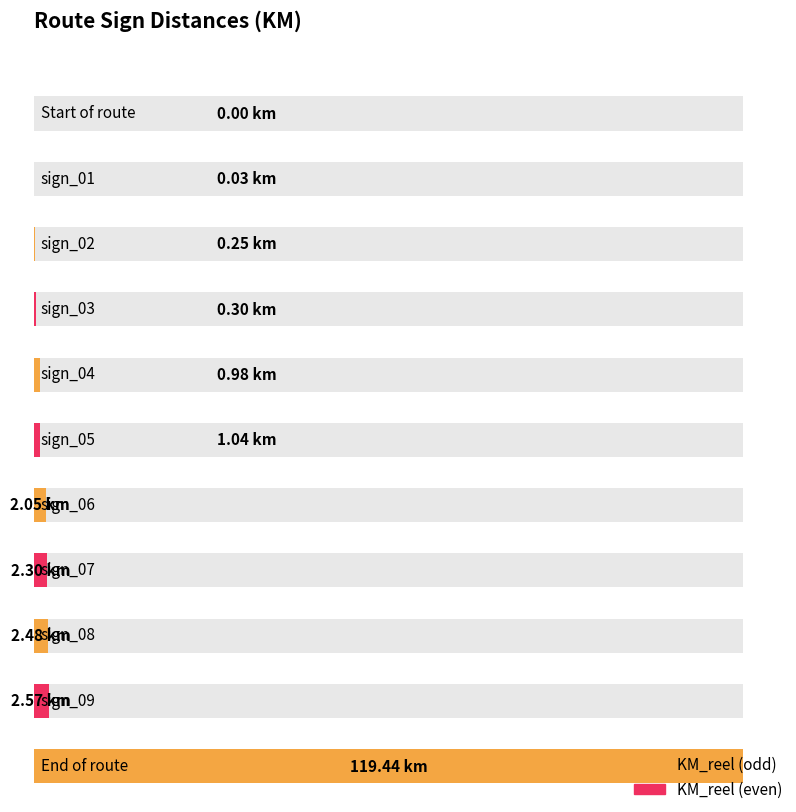

True or false: the data shows 119.4 at End of route.

True